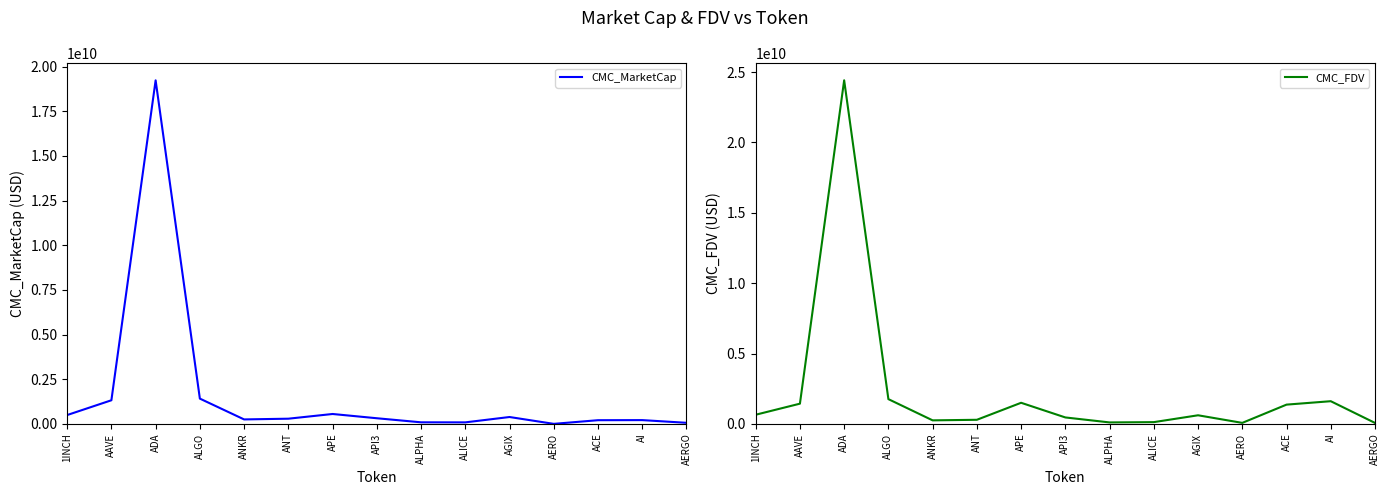

Rank the categories by CMC_MarketCap value from highest to lowest.

ADA, ALGO, AAVE, APE, 1INCH, AGIX, API3, ANT, ANKR, AI, ACE, ALPHA, ALICE, AERGO, AERO